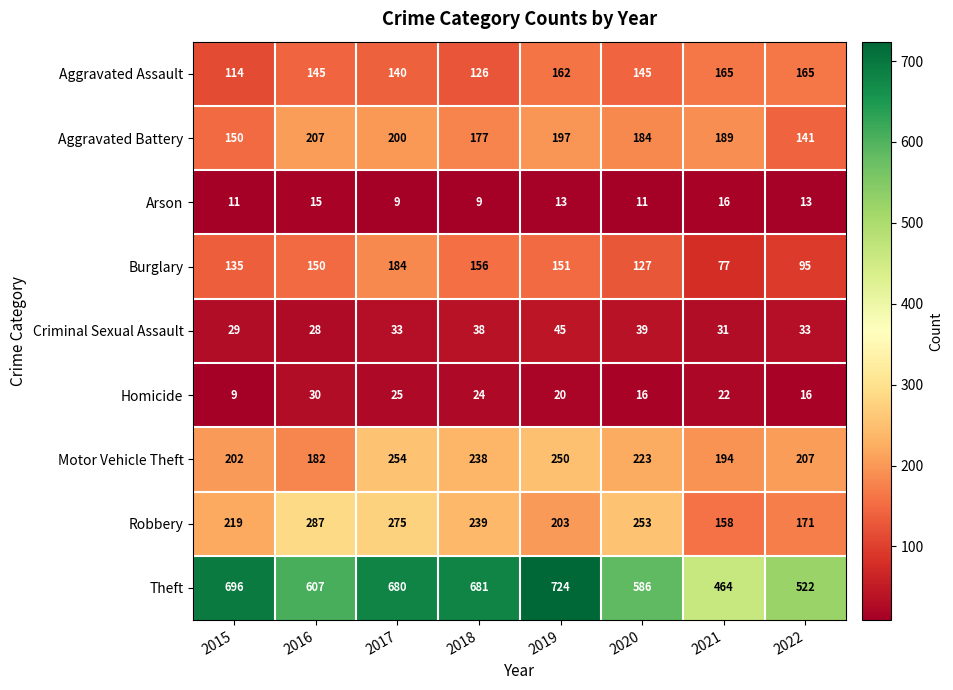

Is it true that Theft equals 680 at 2017?

True